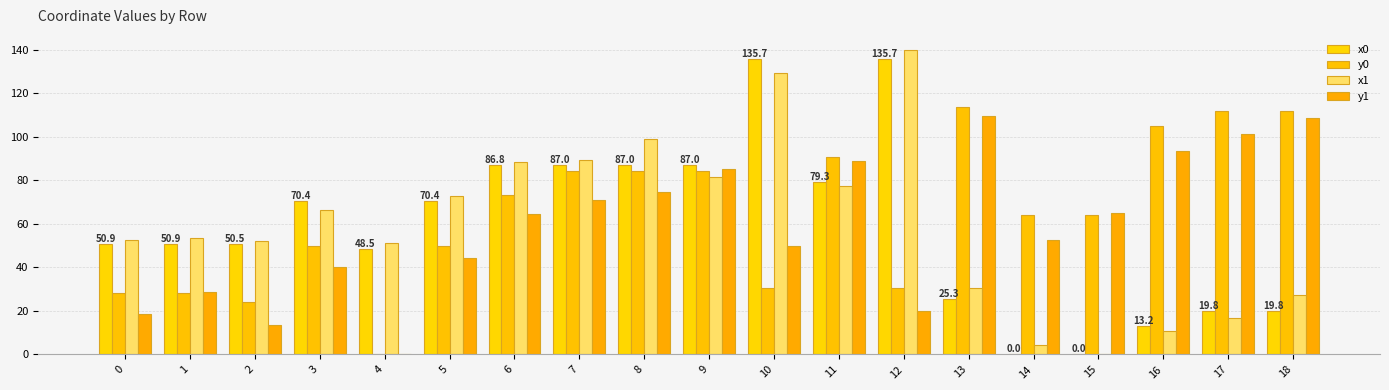

How many groups of bars are there?

19